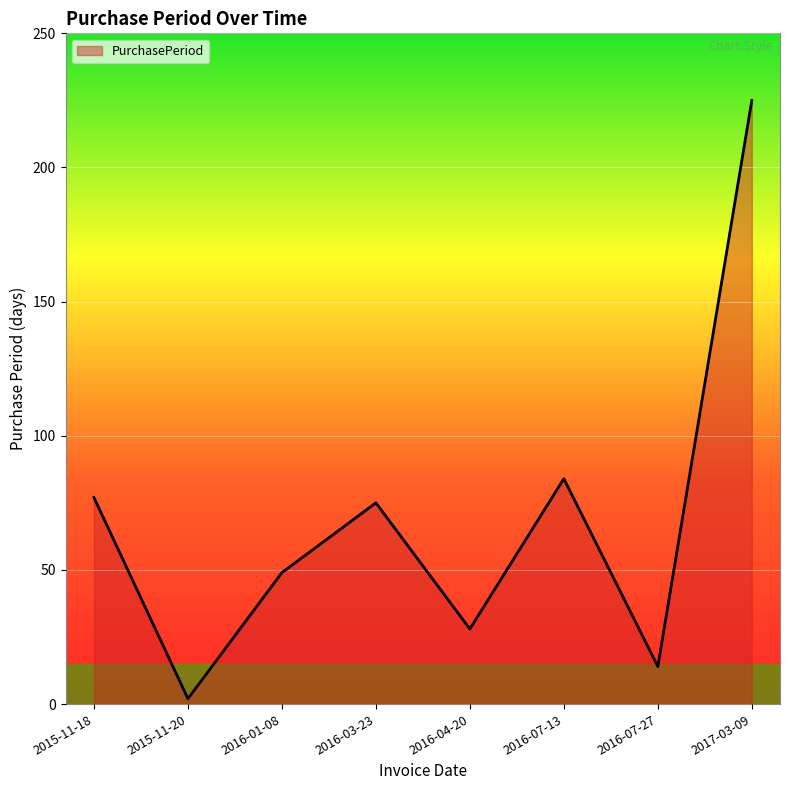

True or false: the data has more than 1 interior local peaks.

True